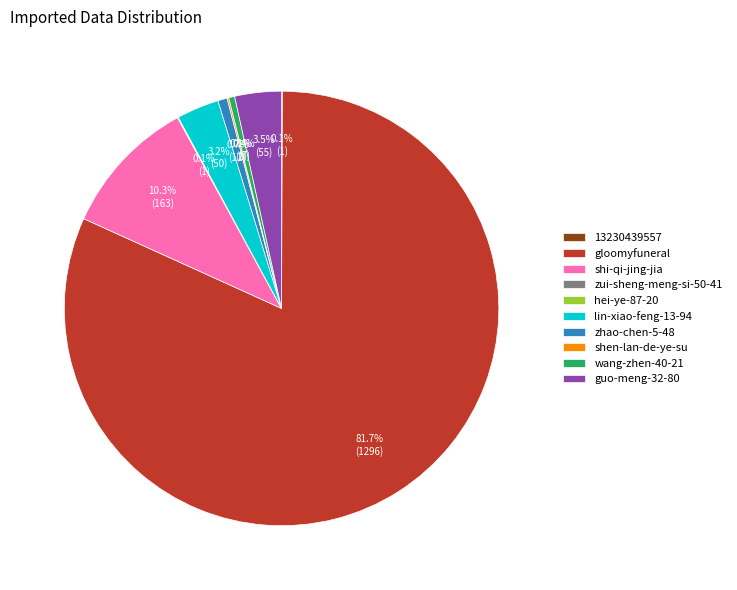

Is there a majority slice in this chart?

Yes